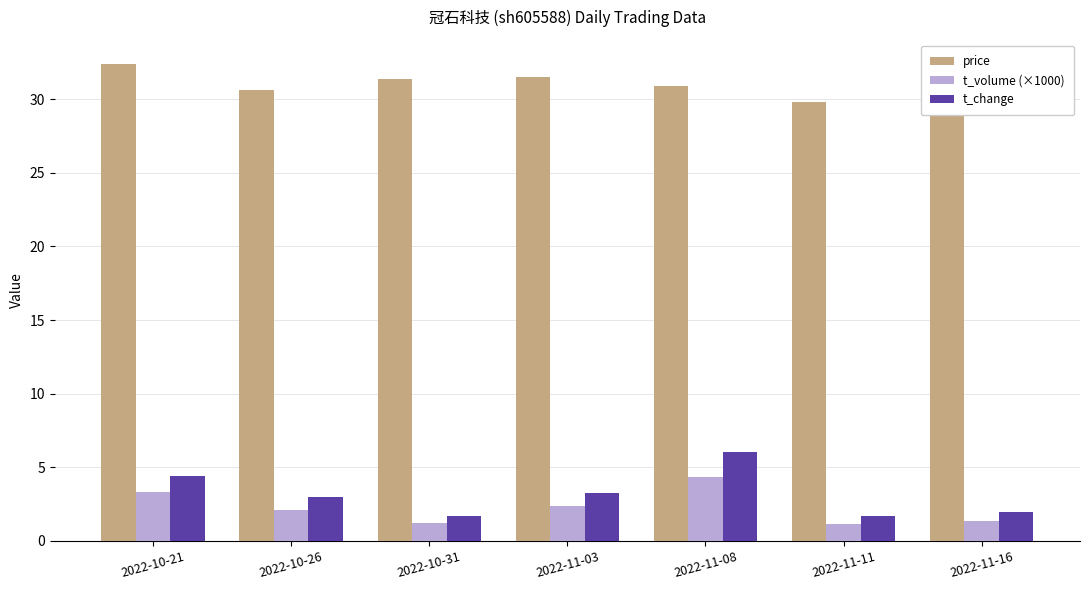

What is the sum of the t_change values at 2022-11-16 and 2022-11-03?

5.2